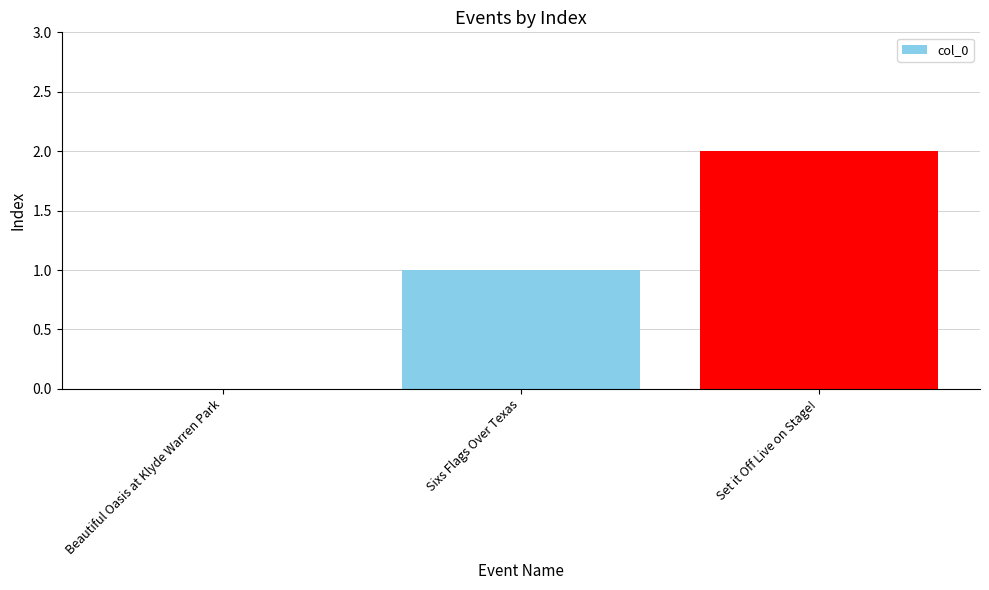

The chart shows a value of 0 at Beautiful Oasis at Klyde Warren Park. True or false?

True